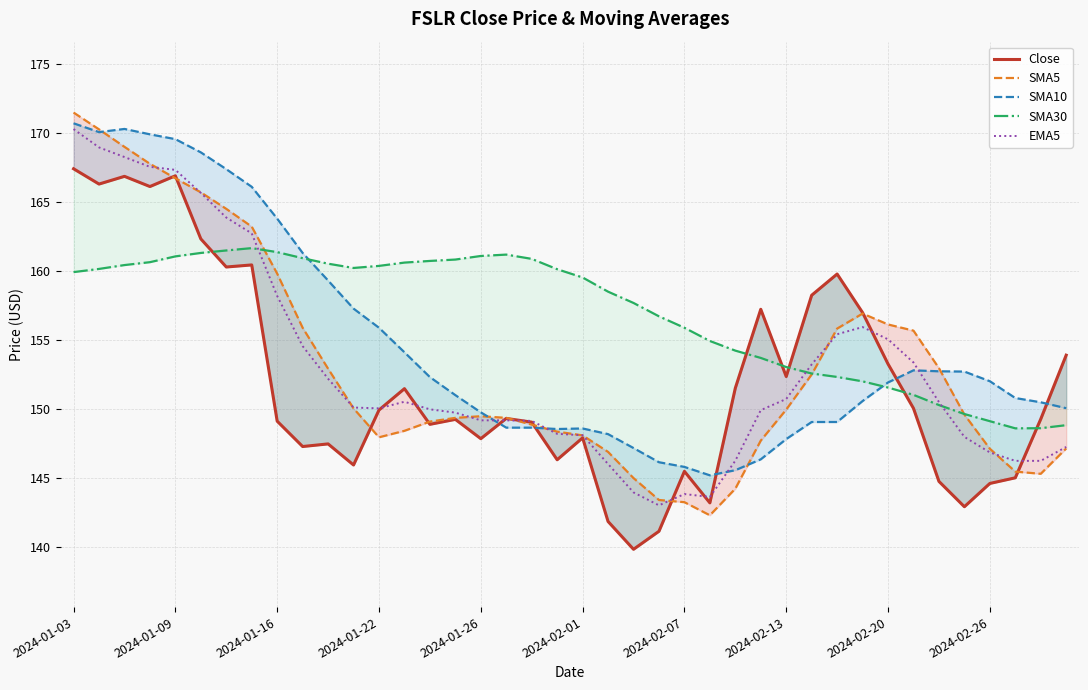

Is it true that EMA5 equals 196.2 at 2024-02-07?

False